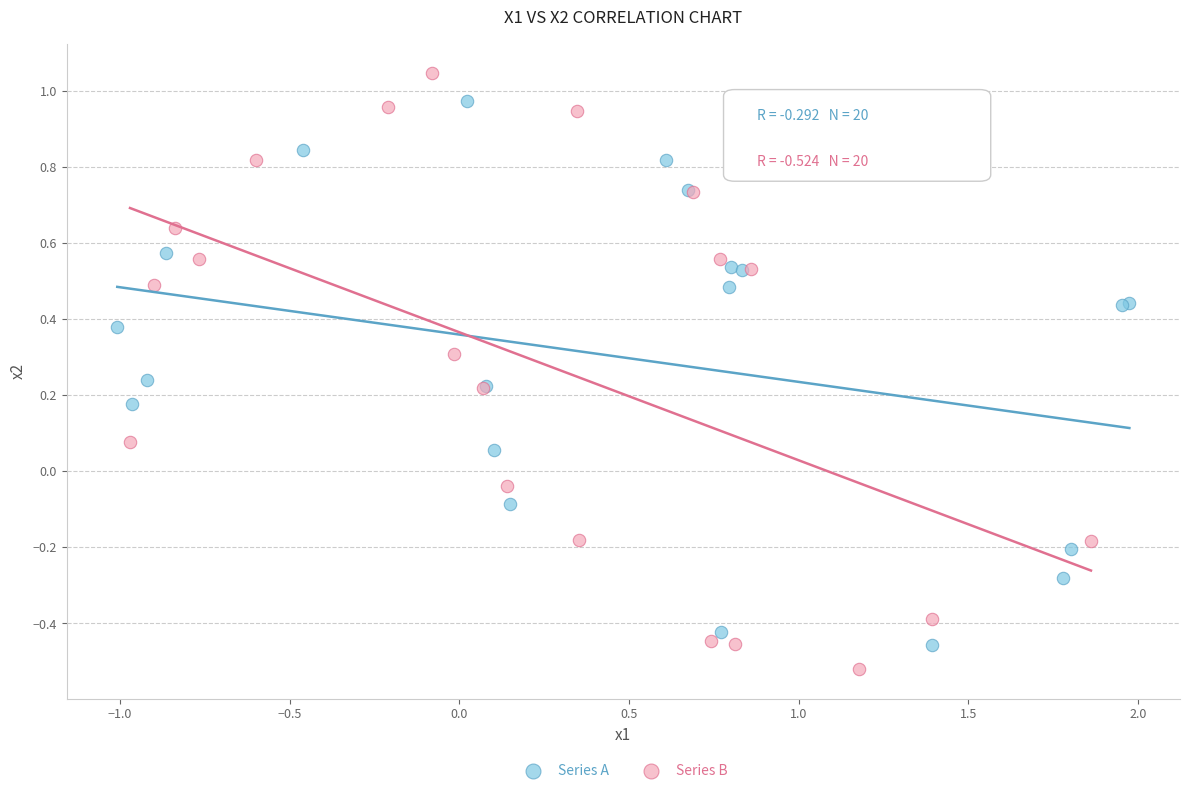

Which series reaches the maximum Y coordinate?

Series B